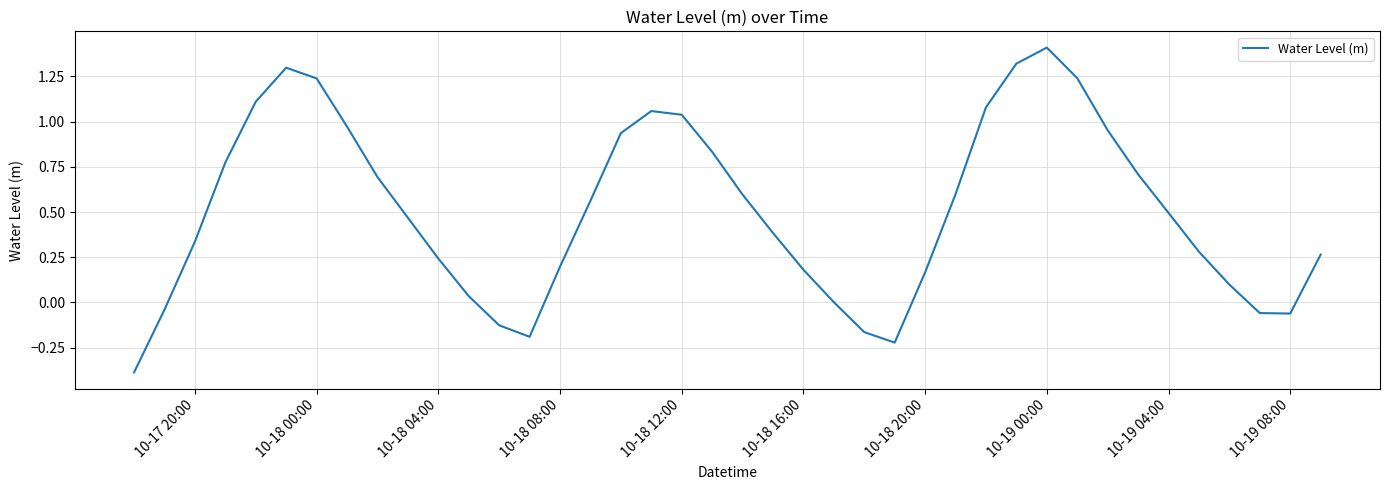

What is the maximum value shown in the chart?

1.4